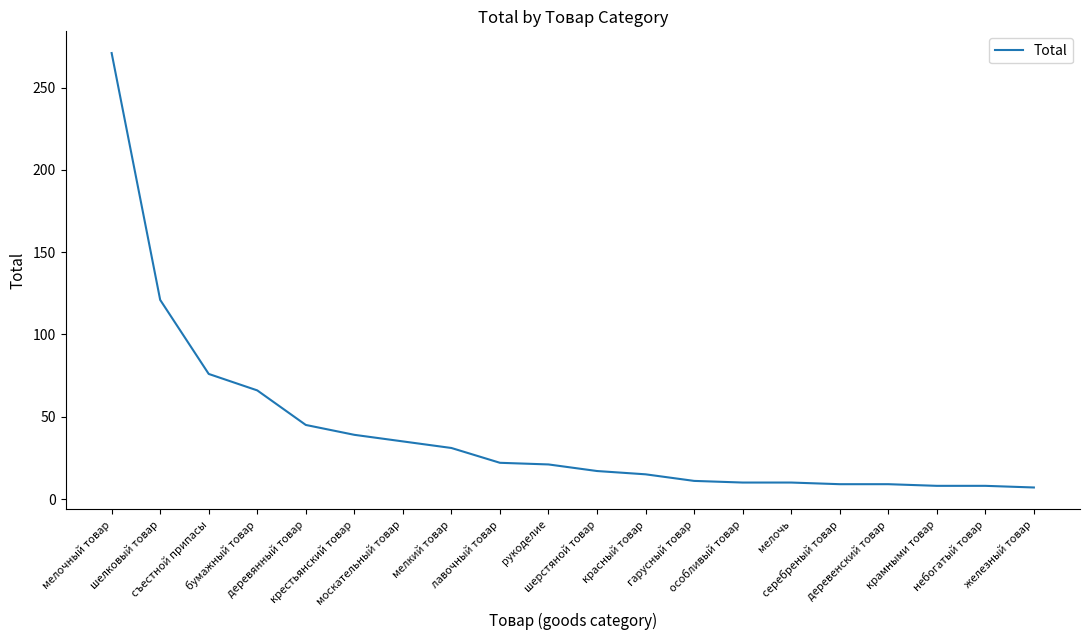

What is the greatest value displayed?

271